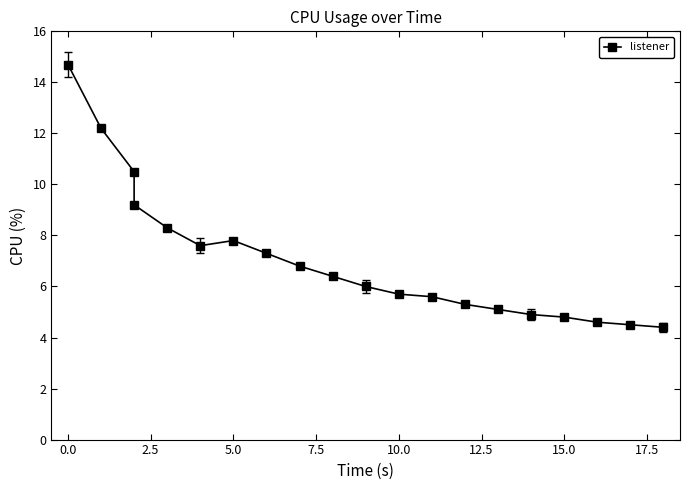

How many interior local valleys (lower than both neighbors) does the data have?

1